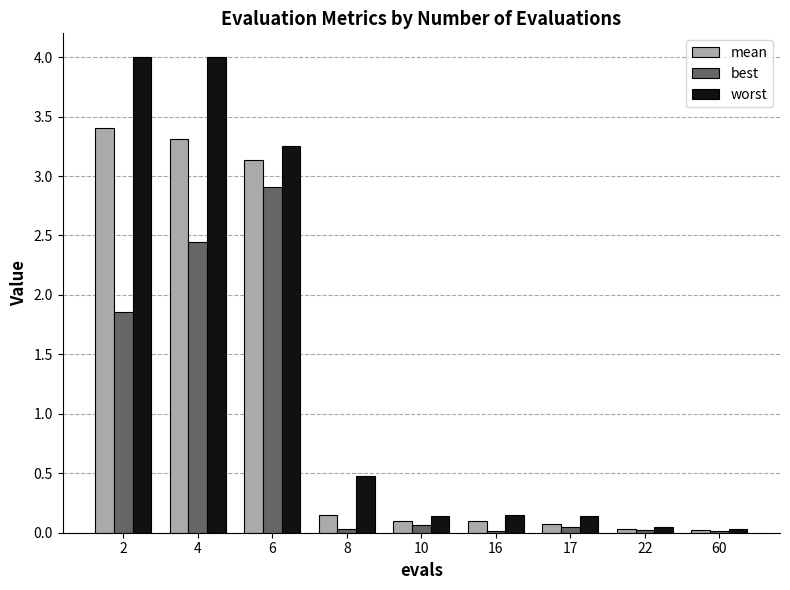

At which category is the sum across all series the highest?

4